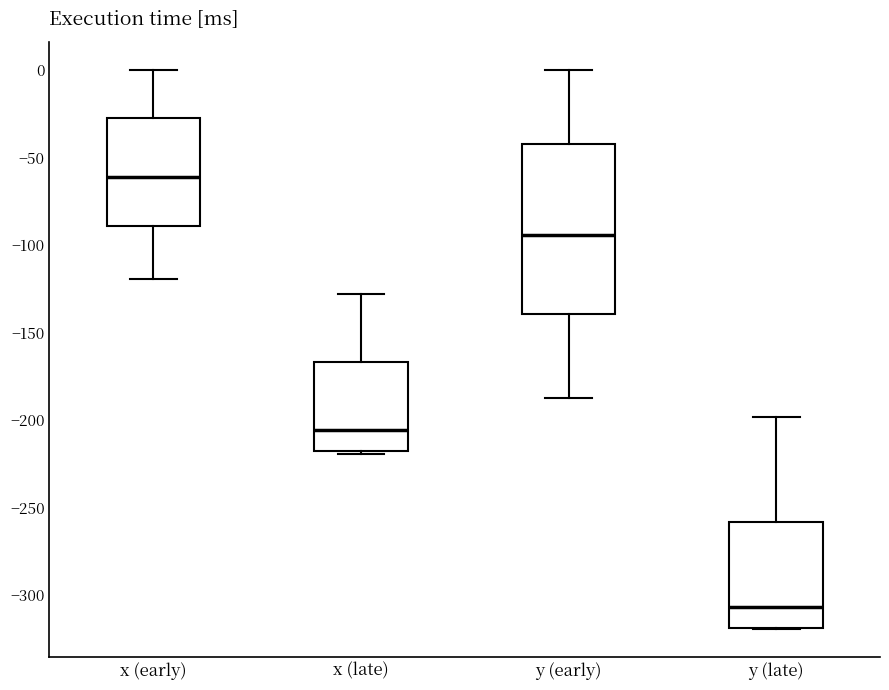

Which box has the lowest median line?

y (late)